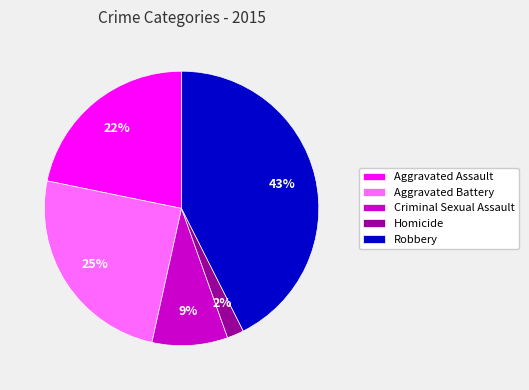

How many slices are in this pie chart?

5